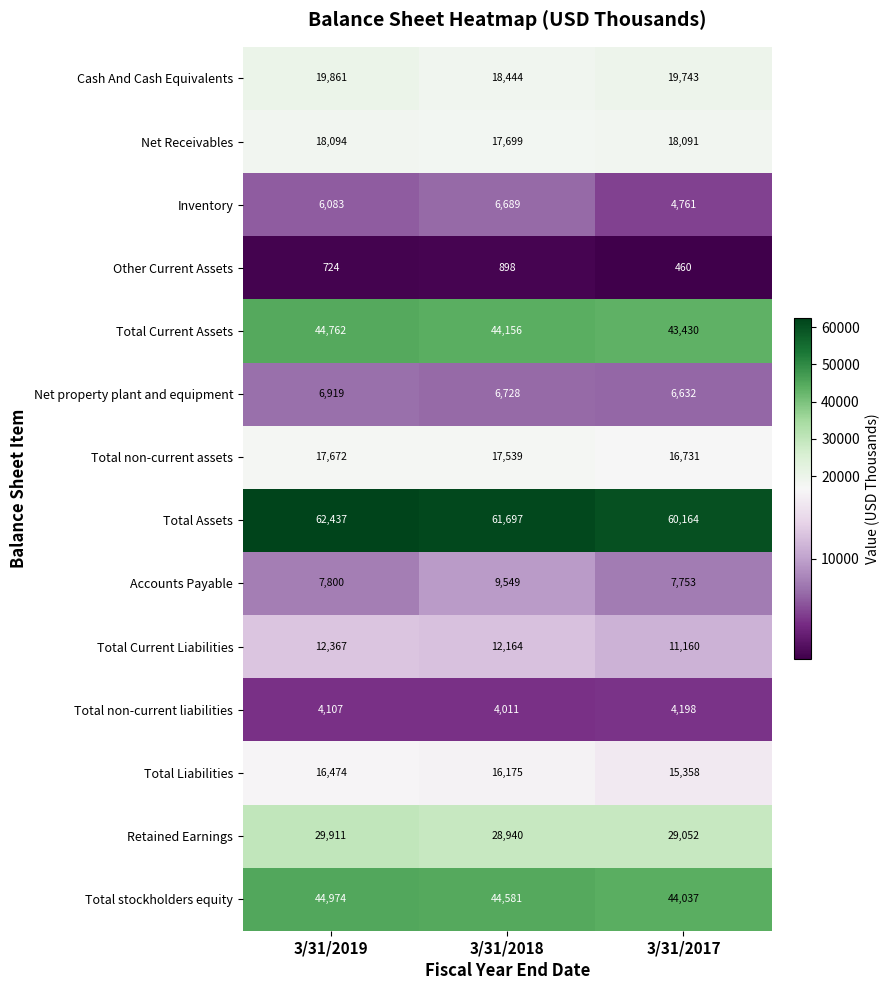

Between 3/31/2019 and 3/31/2018, which series saw the biggest shift?

Accounts Payable